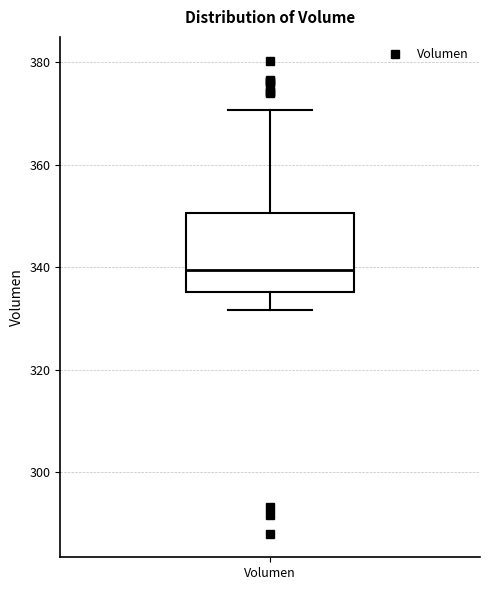

Transcribe this box plot: give where the median line is, the range the box spans, and where the two whiskers end, as read against the y-axis. The values are not printed on the chart, so give them approximately, as read against the axis.

median 340, box 336 to 350, whiskers 332 to 370